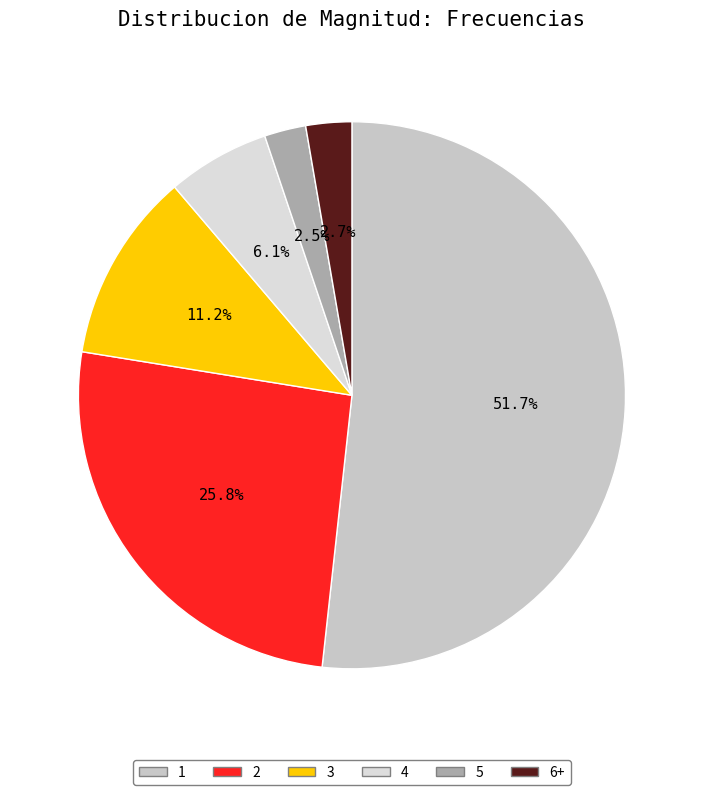

How many slices are in this pie chart?

6